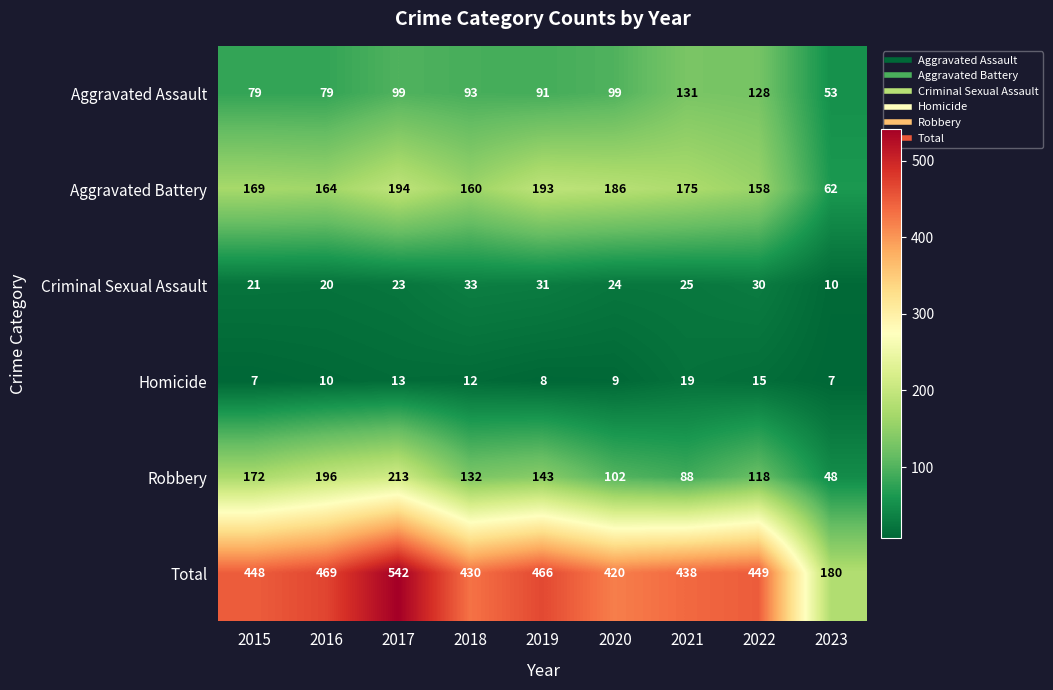

What is the difference between the maximum and minimum values in the Aggravated Battery series?

132